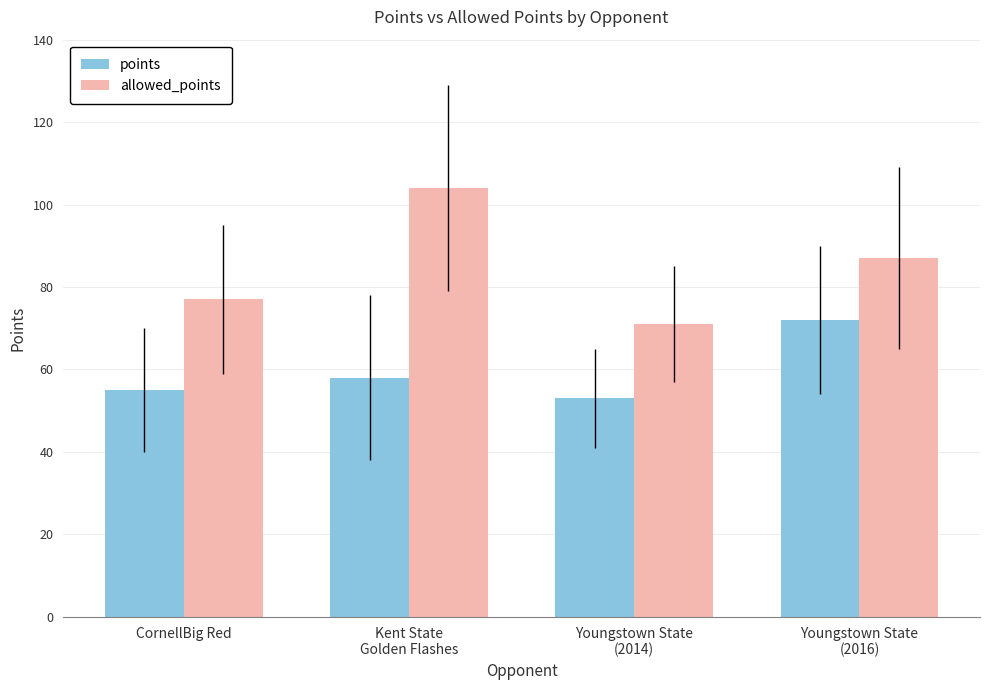

List the labels in order of allowed_points value, smallest first.

Youngstown State
(2014), CornellBig Red, Youngstown State
(2016), Kent State
Golden Flashes